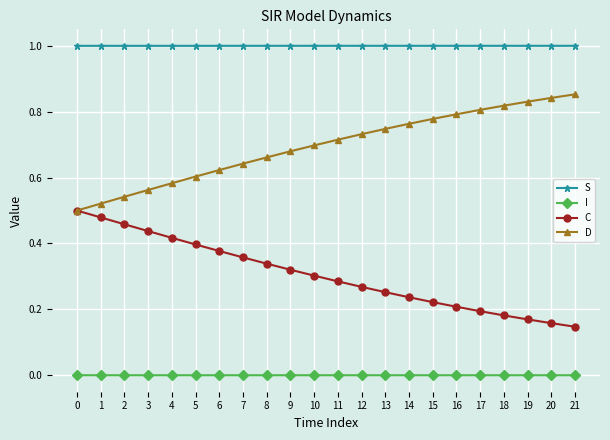

What is the spread (max minus min) of values at 12?

1.0